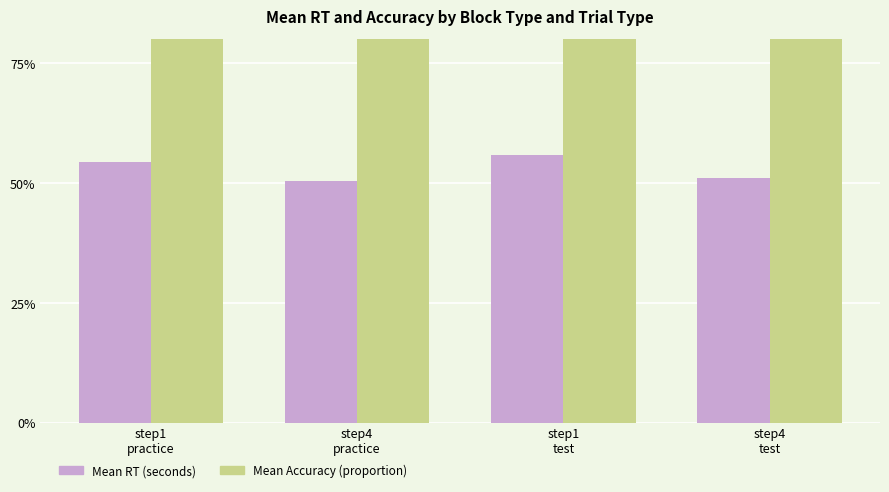

How many bars are there in total?

8